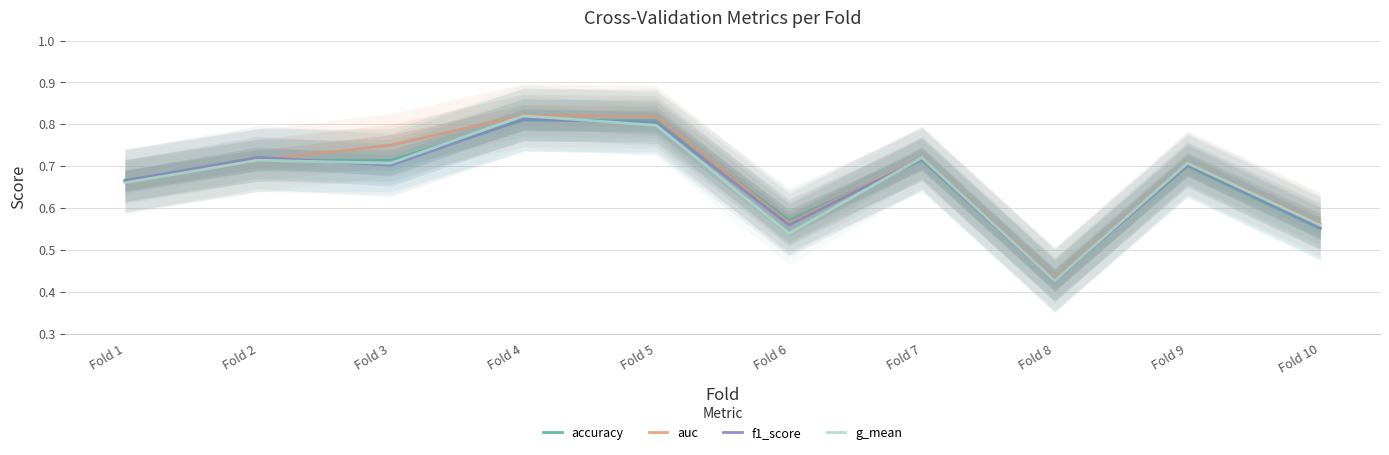

What is the greatest value displayed?

0.8